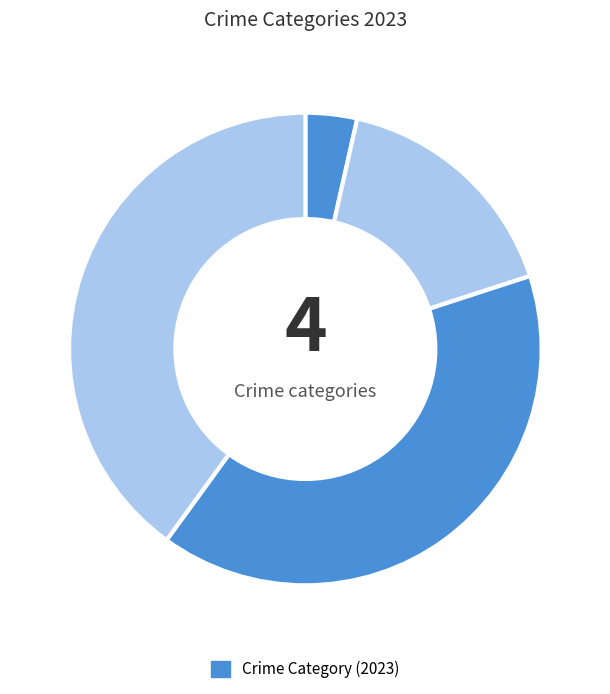

Count the number of slices in the pie.

4